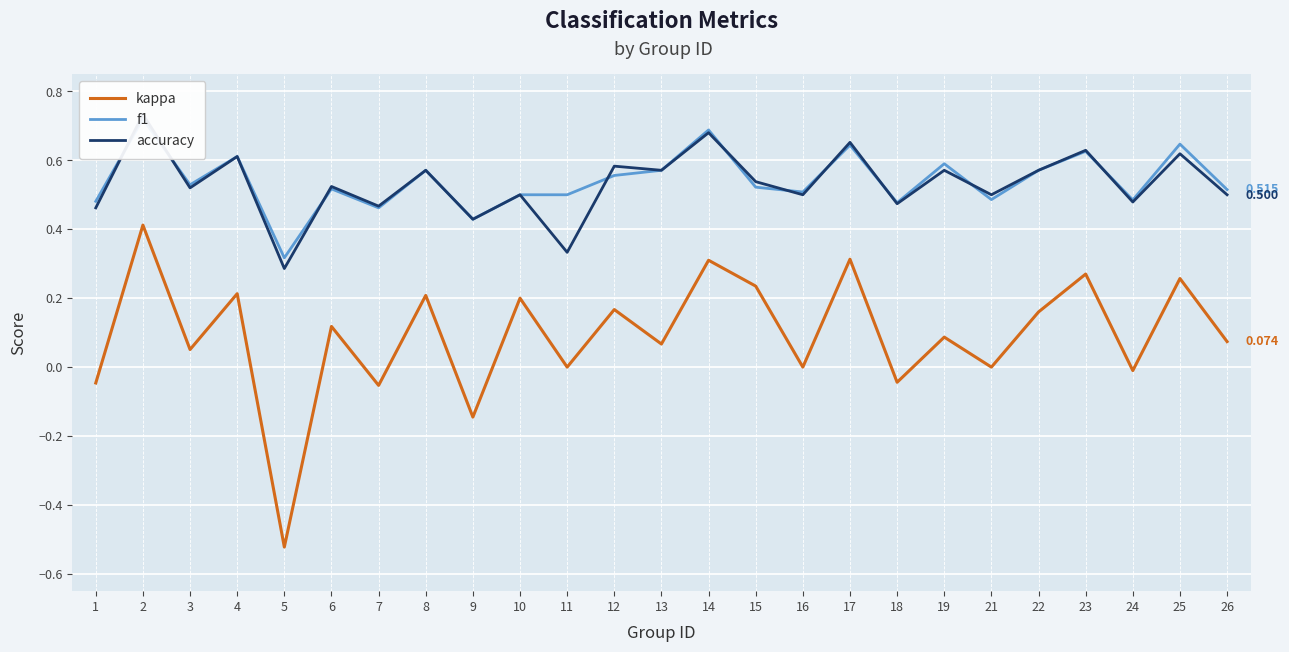

What is the approximate value of kappa at 25?

0.3